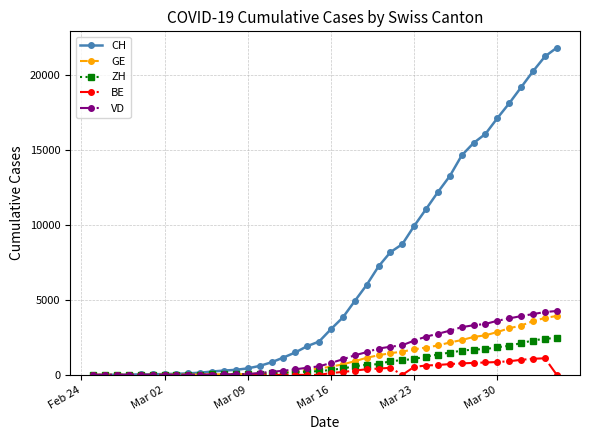

Which series has the widest spread of values?

CH